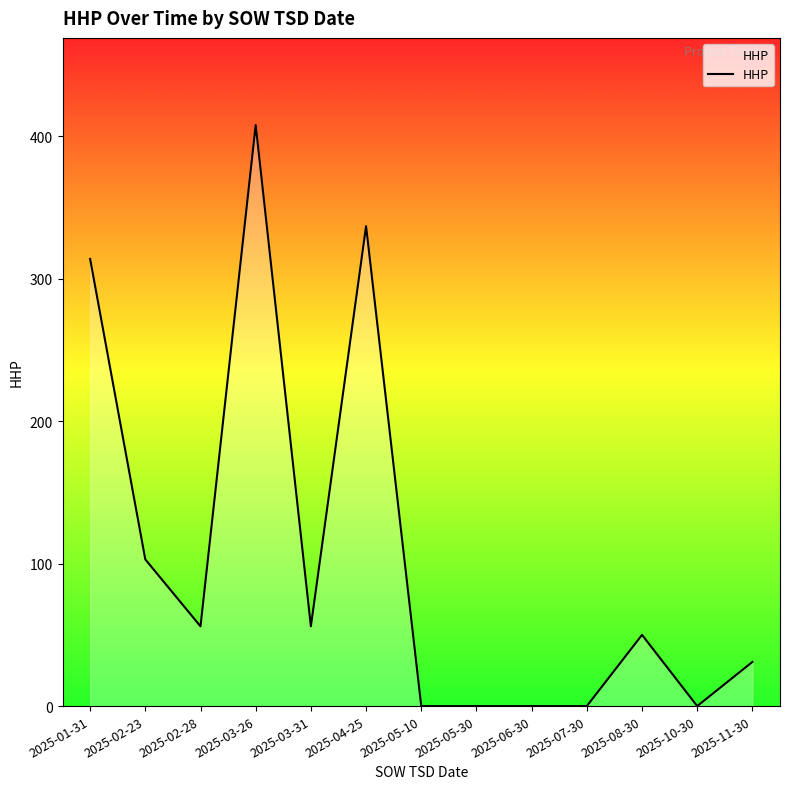

At which label is the value closest to 204?

2025-02-23